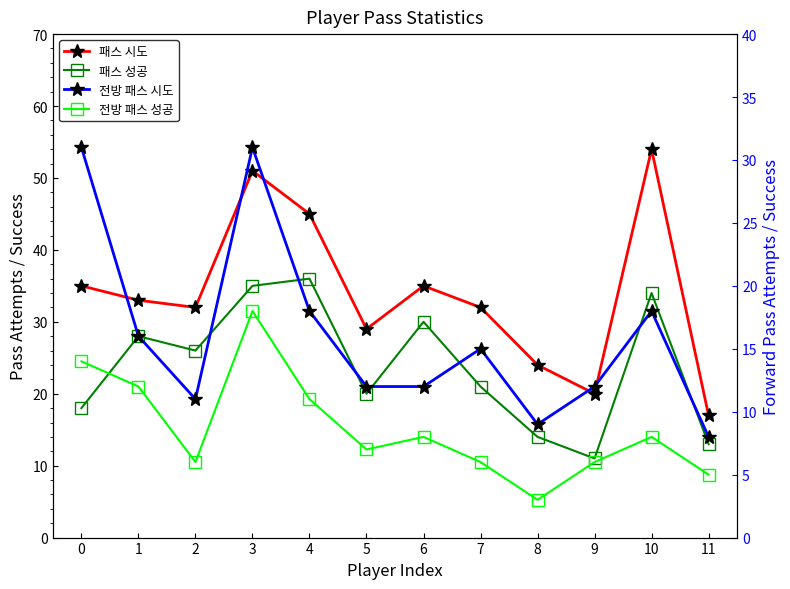

At how many categories does at least one series exceed 52?

1